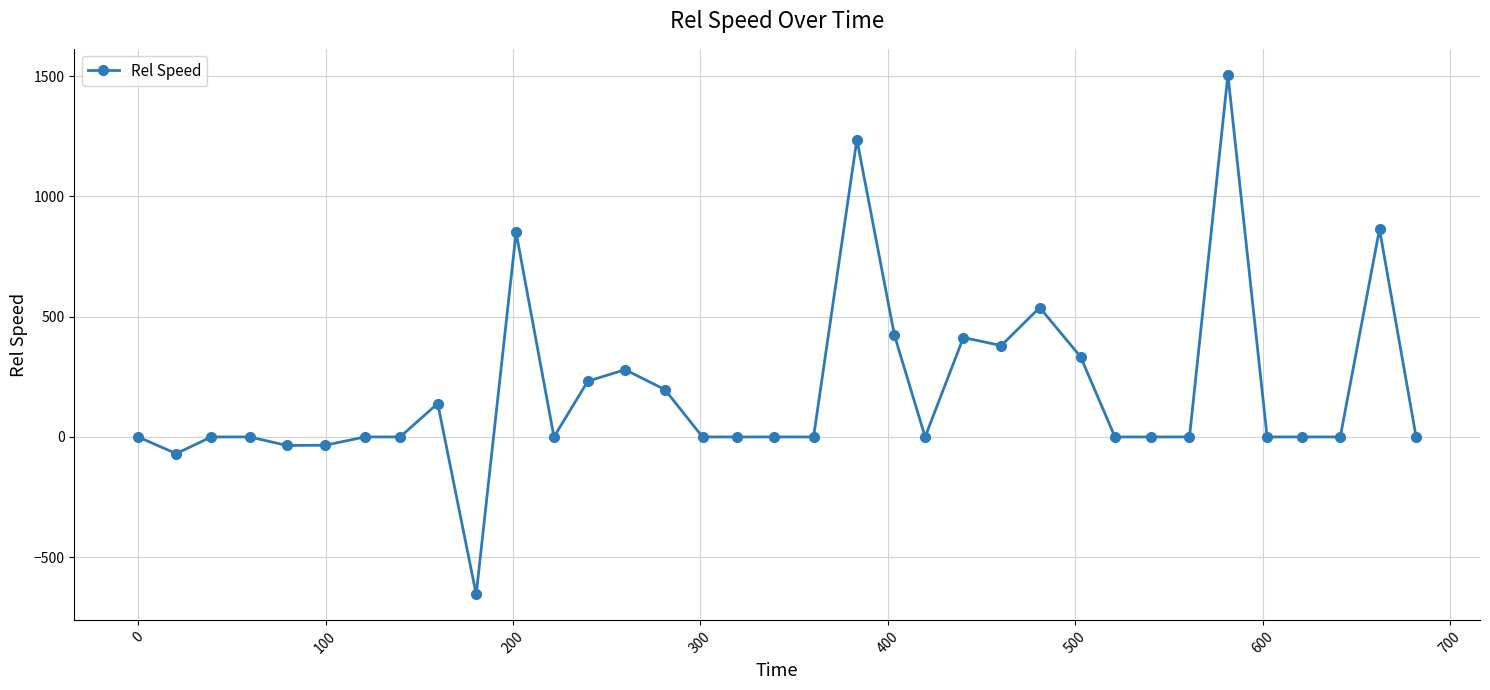

Is this an area chart (filled region under the line)?

No